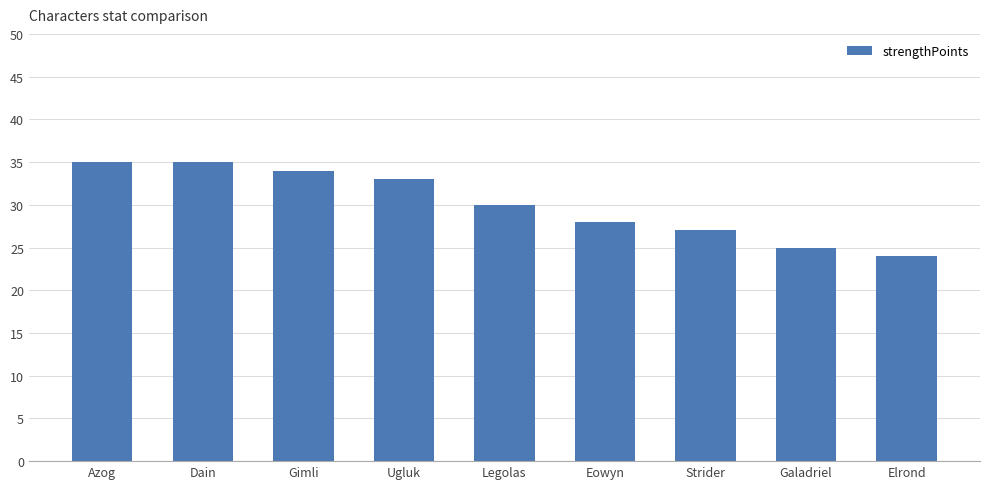

What is the label of the 8th bar from the left?

Galadriel